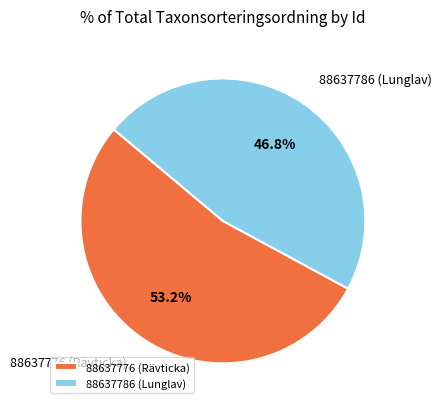

How many slices are in this pie chart?

2